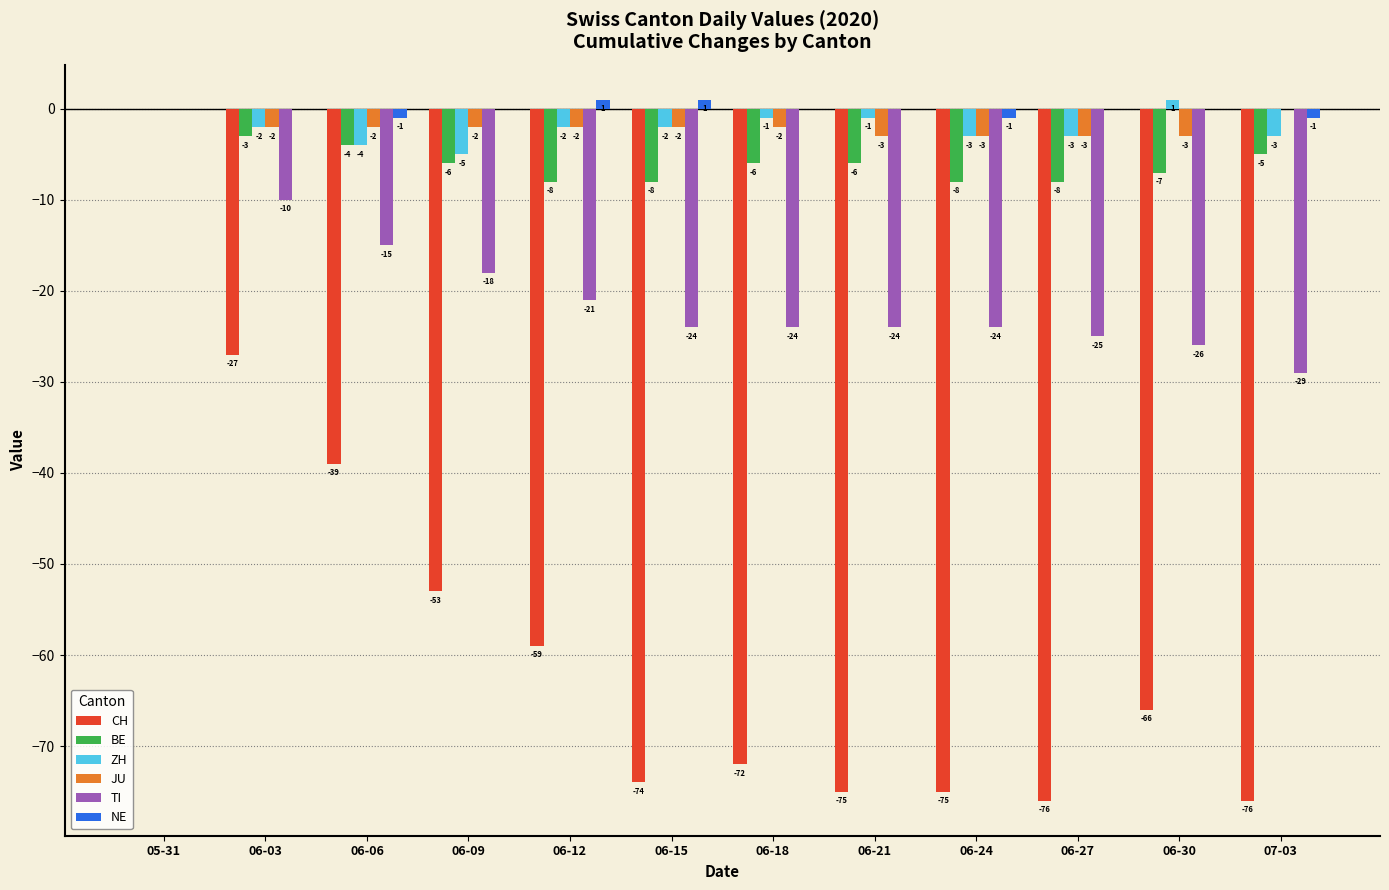

True or false: TI has a value of -34 at 06-27.

False